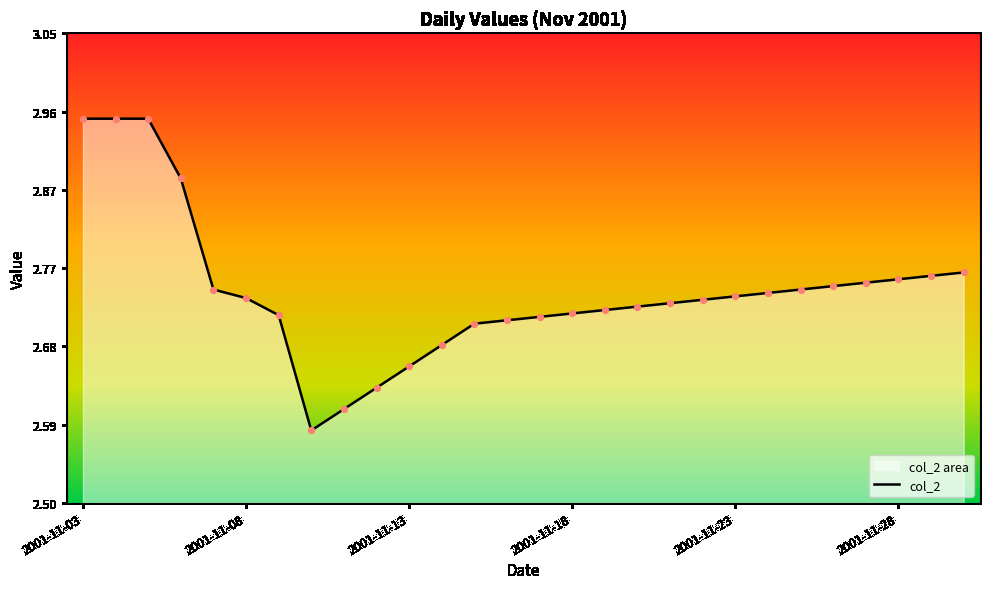

Between 2001-11-18 and 2001-11-27, which is larger?

2001-11-27